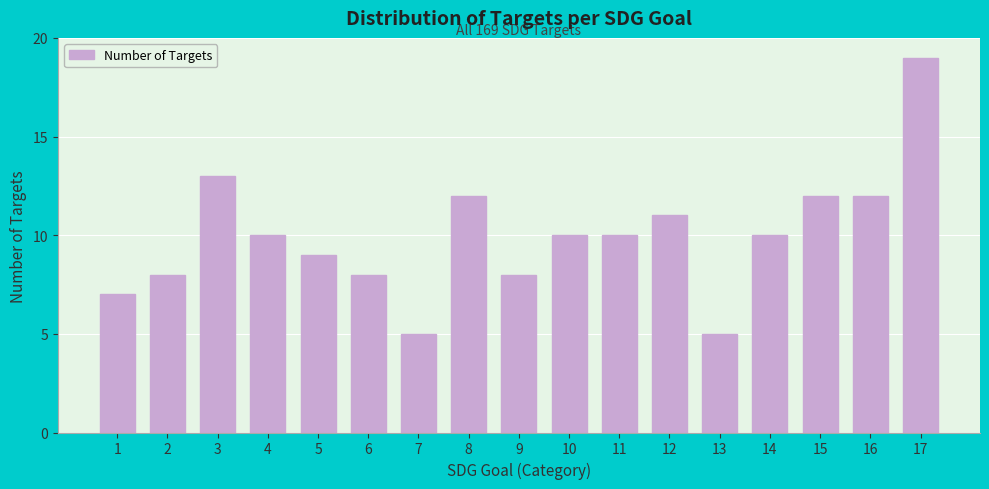

Reading left to right, what are all the values shown in this chart?

1=7	2=8	3=13	4=10	5=9	6=8	7=5	8=12	9=8	10=10	11=10	12=11	13=5	14=10	15=12	16=12	17=19